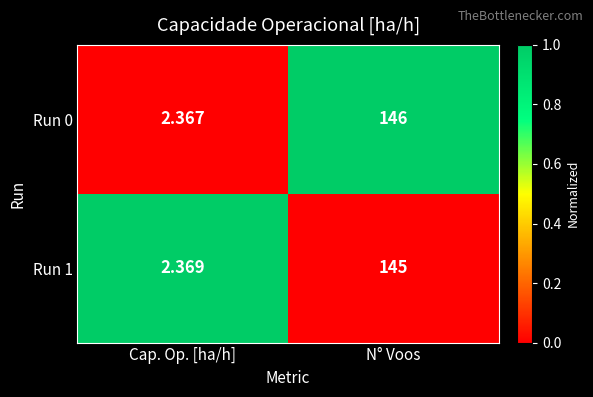

Is the value of Run 0 at Cap. Op. [ha/h] greater than the value of Run 1 at N° Voos?

No